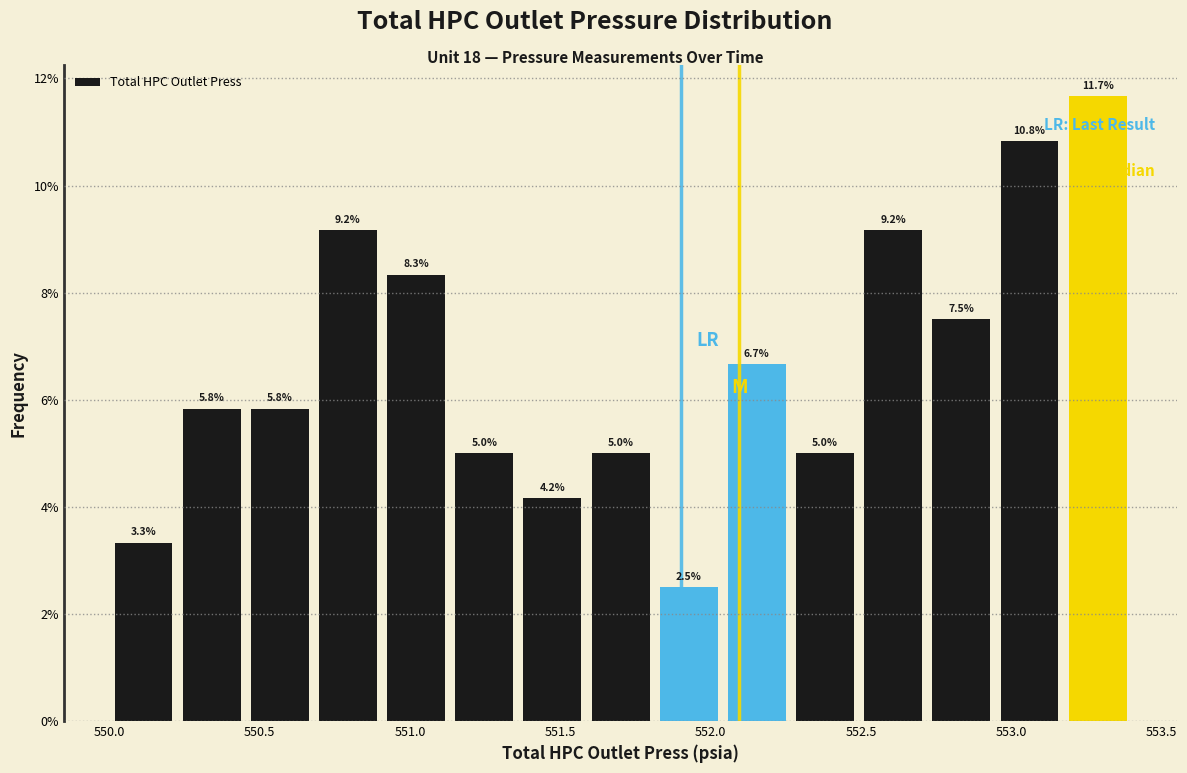

Over which range of the x-axis is the bar tallest?

553.15 to 553.40